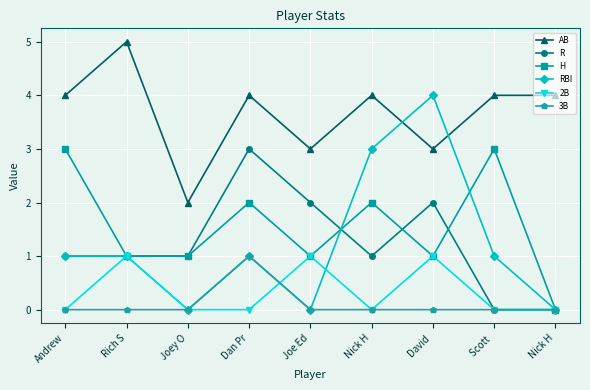

Which series changed the most between Rich S and Dan Pr?

R